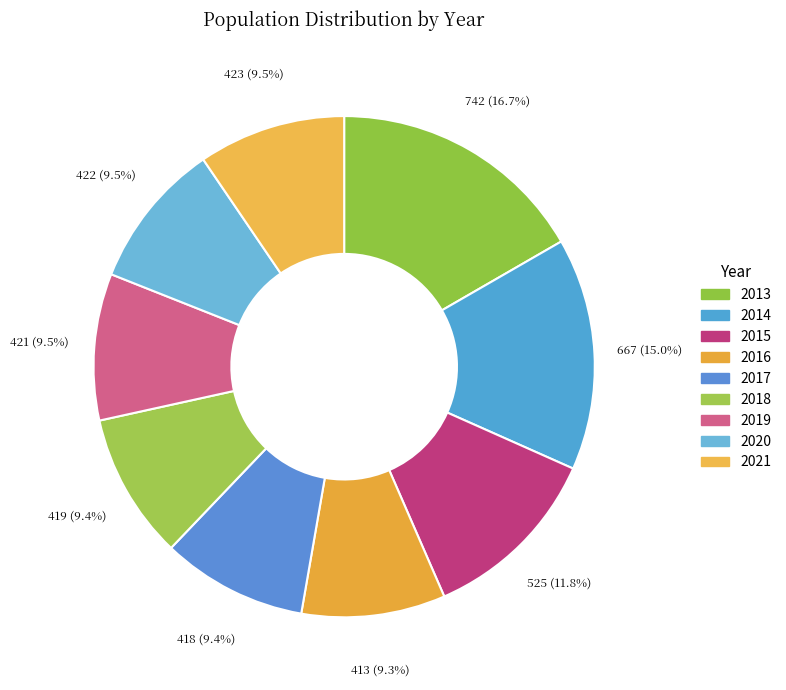

To the nearest percent, what percentage of the pie is 2021?

10%